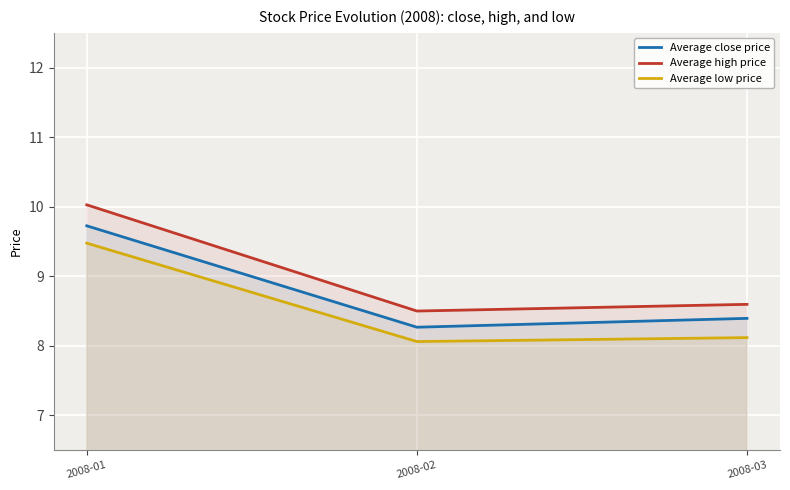

True or false: Average close price has a value of 13.0 at 2008-01.

False